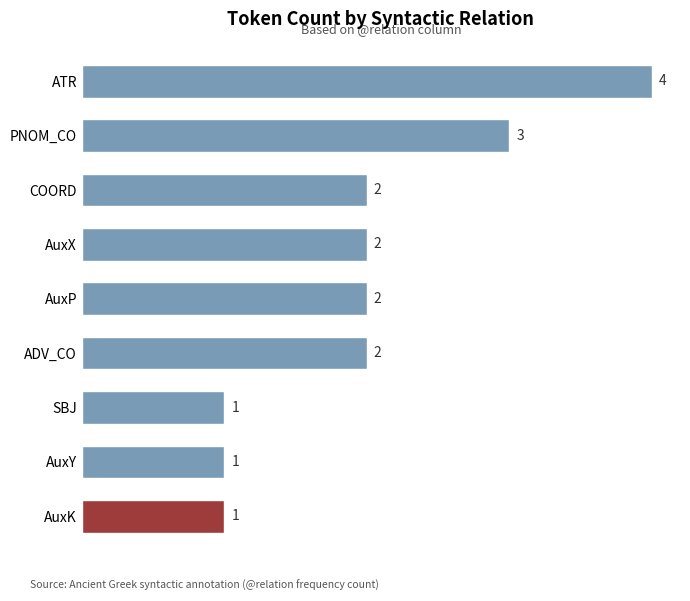

Which has a higher value, SBJ or COORD?

COORD